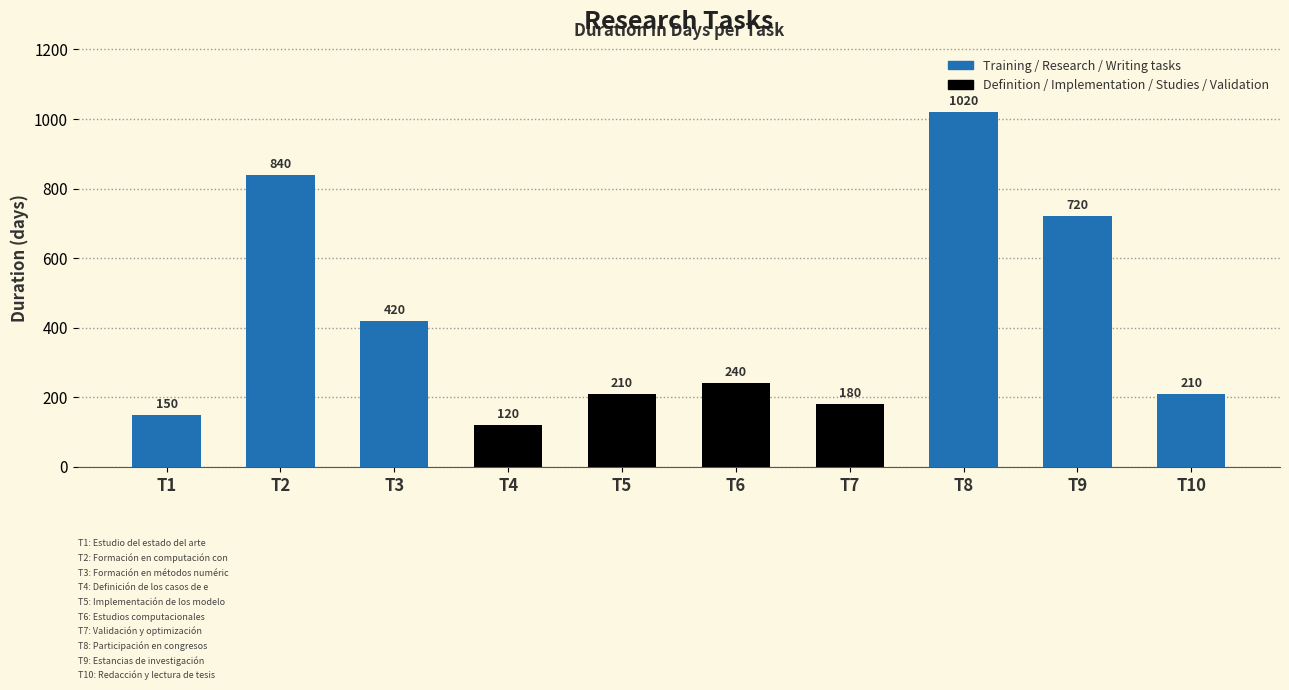

What is the sum of all values?

4110